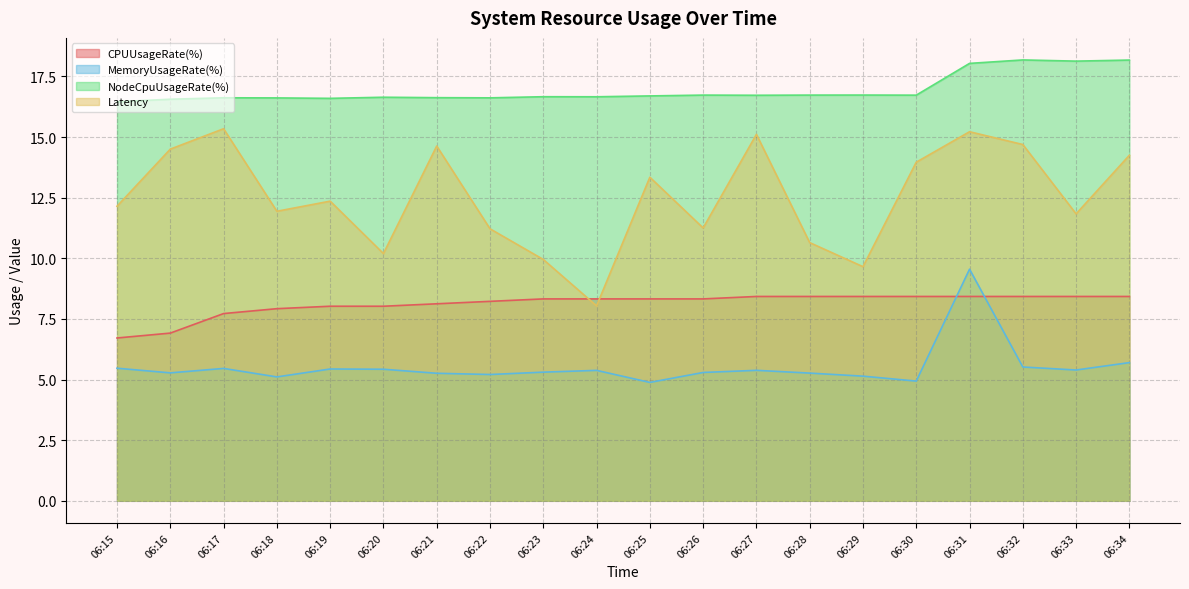

True or false: MemoryUsageRate(%) and Latency intersect in this chart.

False